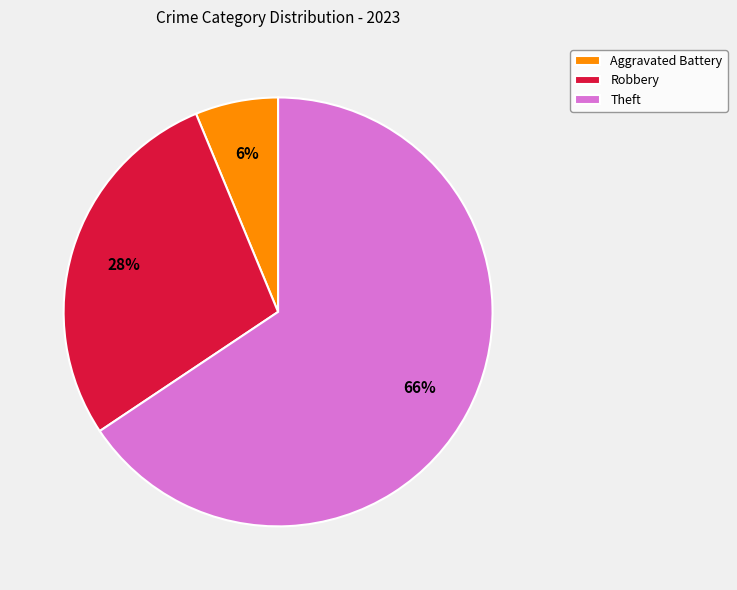

Is Robbery the majority of the pie?

No